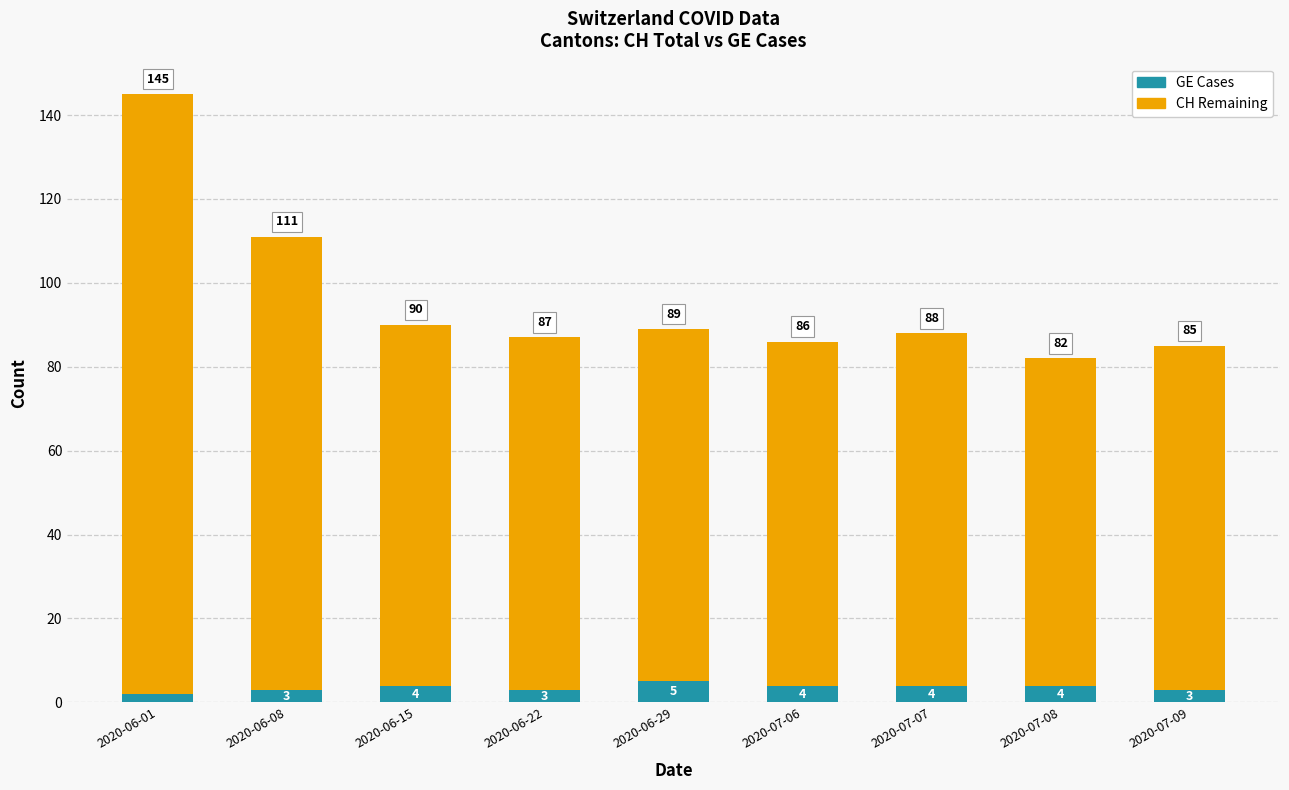

True or false: GE Cases has a value of 3 at 2020-07-09.

True